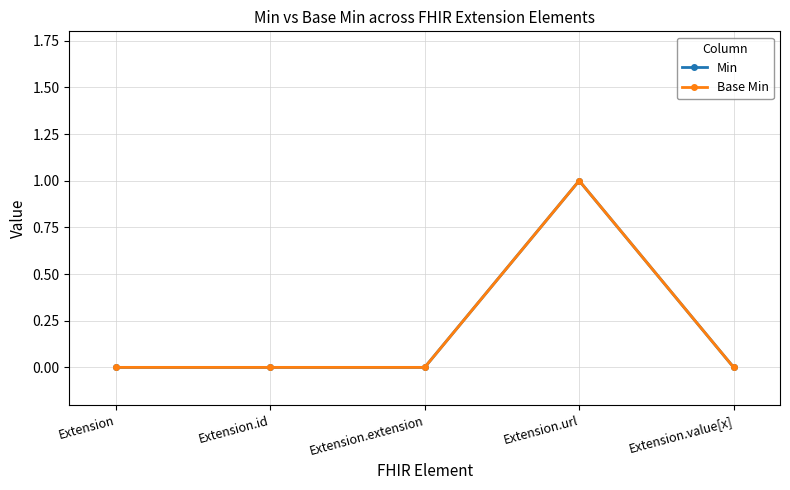

Is this an area chart (filled region under the line)?

No